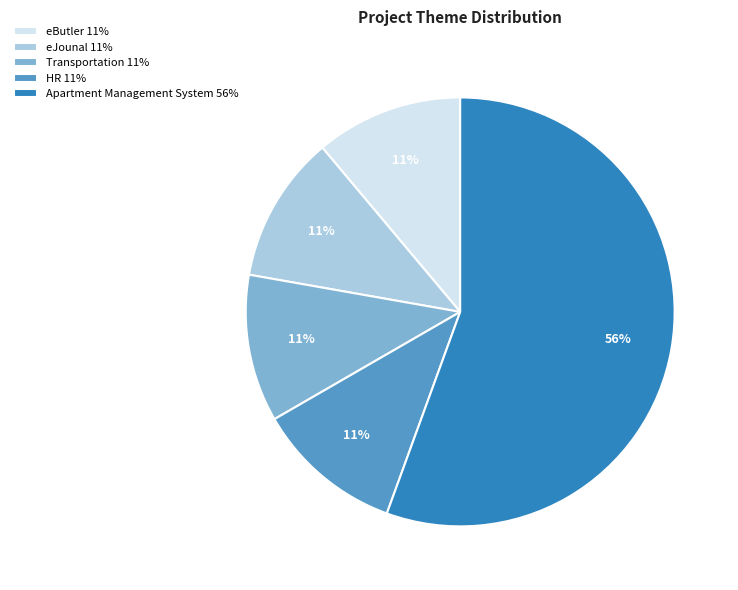

Count the number of slices in the pie.

5